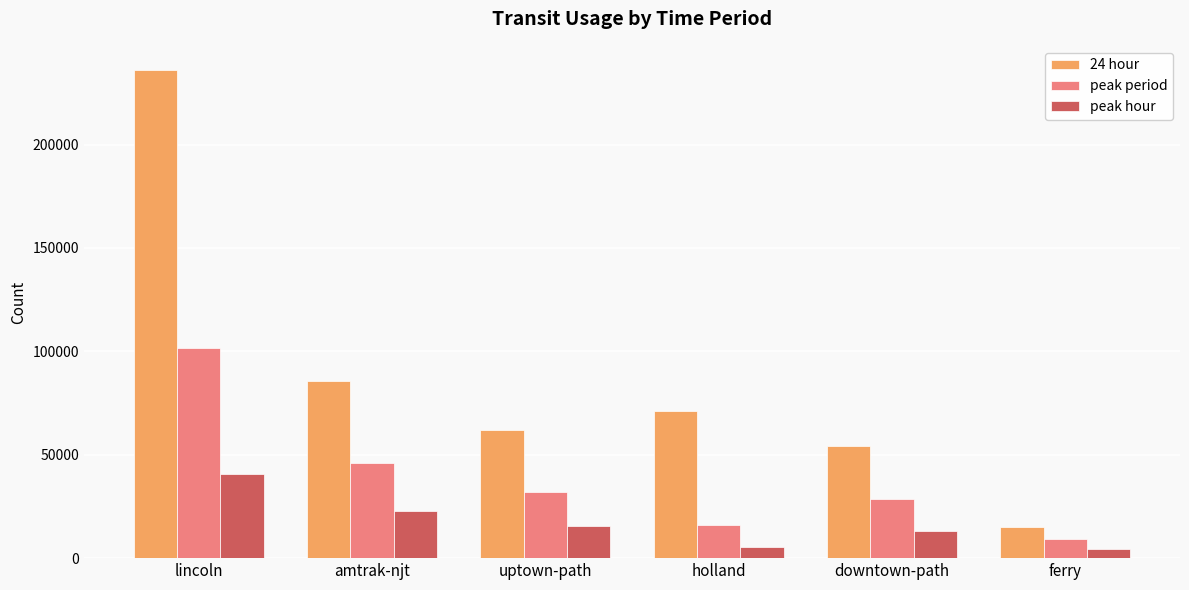

List the series in order of their peak value, lowest first.

peak hour, peak period, 24 hour